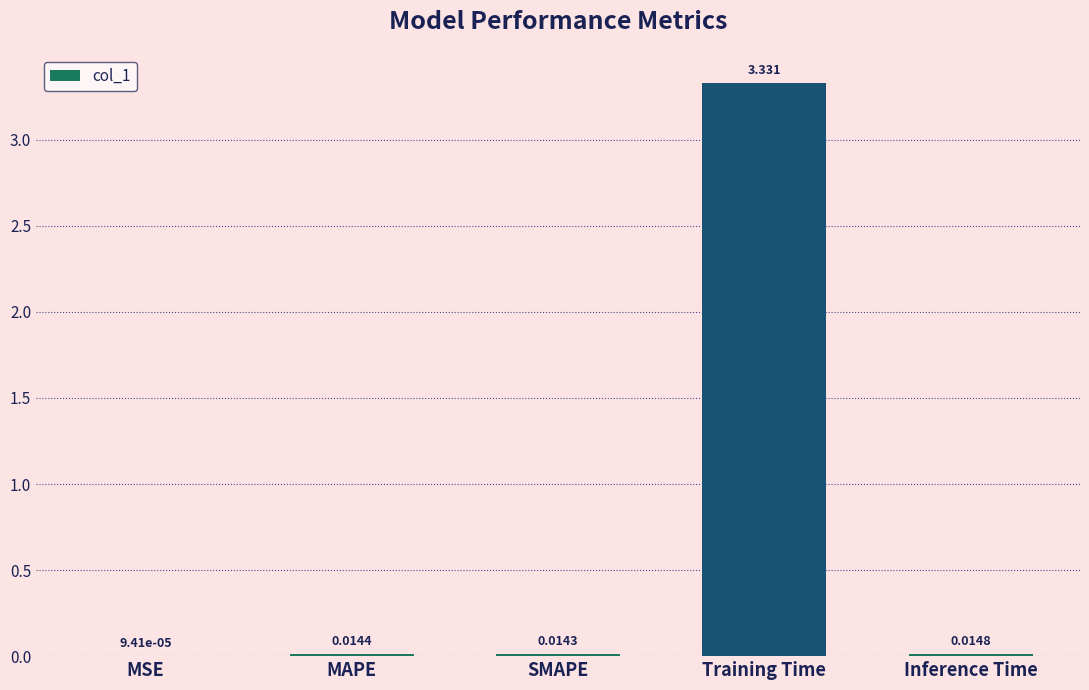

Which category has the highest value across all series?

Training Time